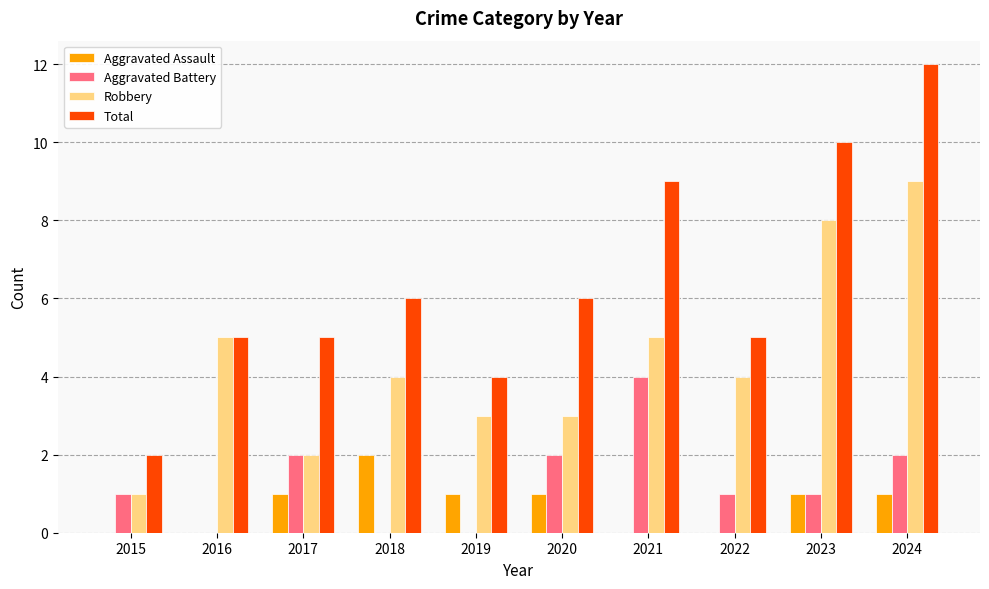

Reading left to right, what are all the values shown in this chart?

Aggravated Assault: 2015=0	2016=0	2017=1	2018=2	2019=1	2020=1	2021=0	2022=0	2023=1	2024=1
Aggravated Battery: 2015=1	2016=0	2017=2	2018=0	2019=0	2020=2	2021=4	2022=1	2023=1	2024=2
Robbery: 2015=1	2016=5	2017=2	2018=4	2019=3	2020=3	2021=5	2022=4	2023=8	2024=9
Total: 2015=2	2016=5	2017=5	2018=6	2019=4	2020=6	2021=9	2022=5	2023=10	2024=12